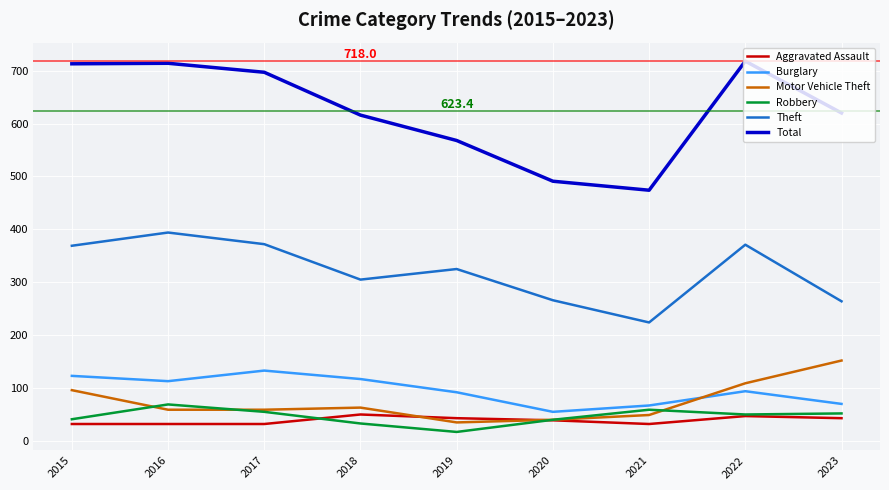

List the series in order of their peak value, highest first.

Total, Theft, Motor Vehicle Theft, Burglary, Robbery, Aggravated Assault